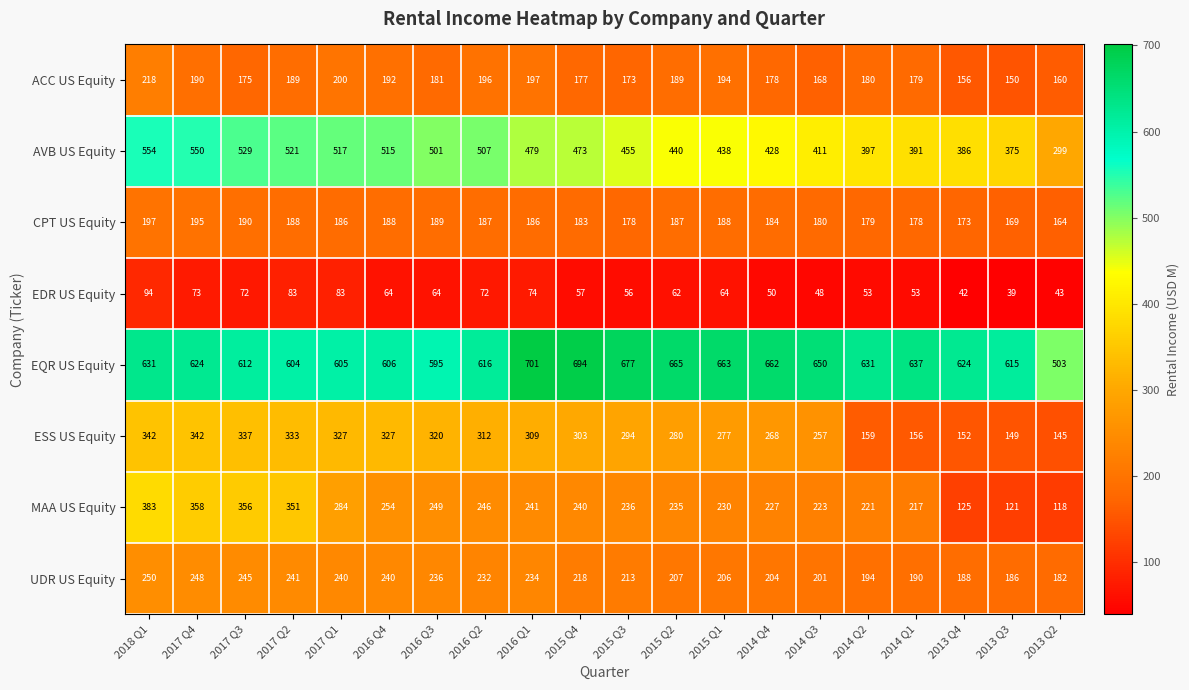

What is the smallest value displayed?

39